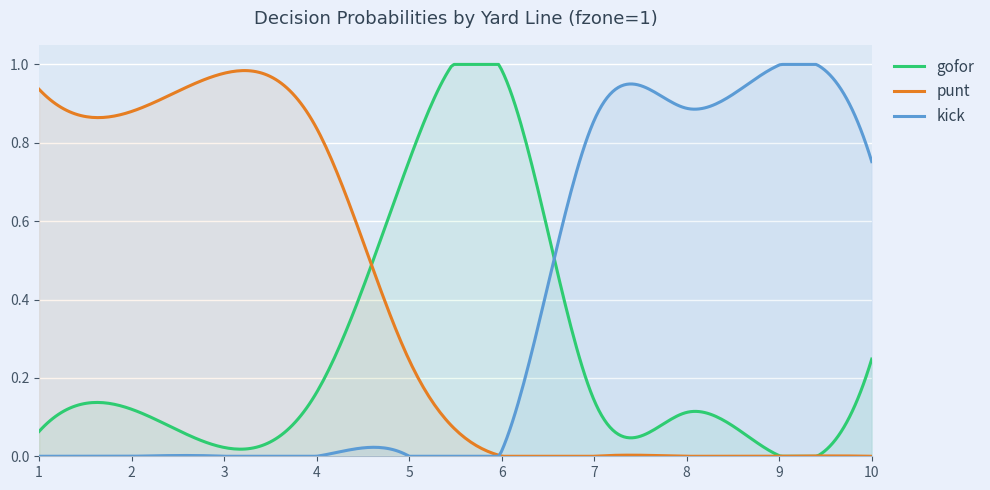

Reading left to right, transcribe all the data shown in this chart.

gofor: 1=0.1	2=0.1	3=0.0	4=0.2	5=0.8	6=1.0	7=0.1	8=0.1	9=0.0	10=0.2
punt: 1=0.9	2=0.9	3=1.0	4=0.8	5=0.2	6=0.0	7=0.0	8=0.0	9=0.0	10=0.0
kick: 1=0.0	2=0.0	3=0.0	4=0.0	5=0.0	6=0.0	7=0.9	8=0.9	9=1.0	10=0.8